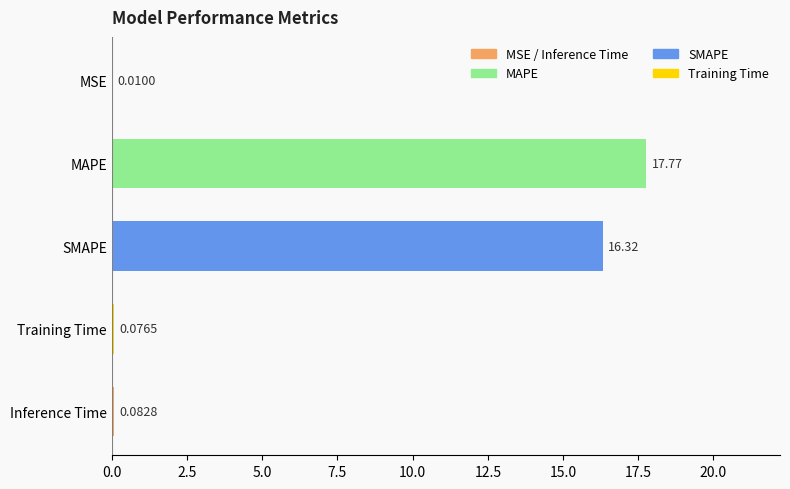

What is the sum of all values?

34.3